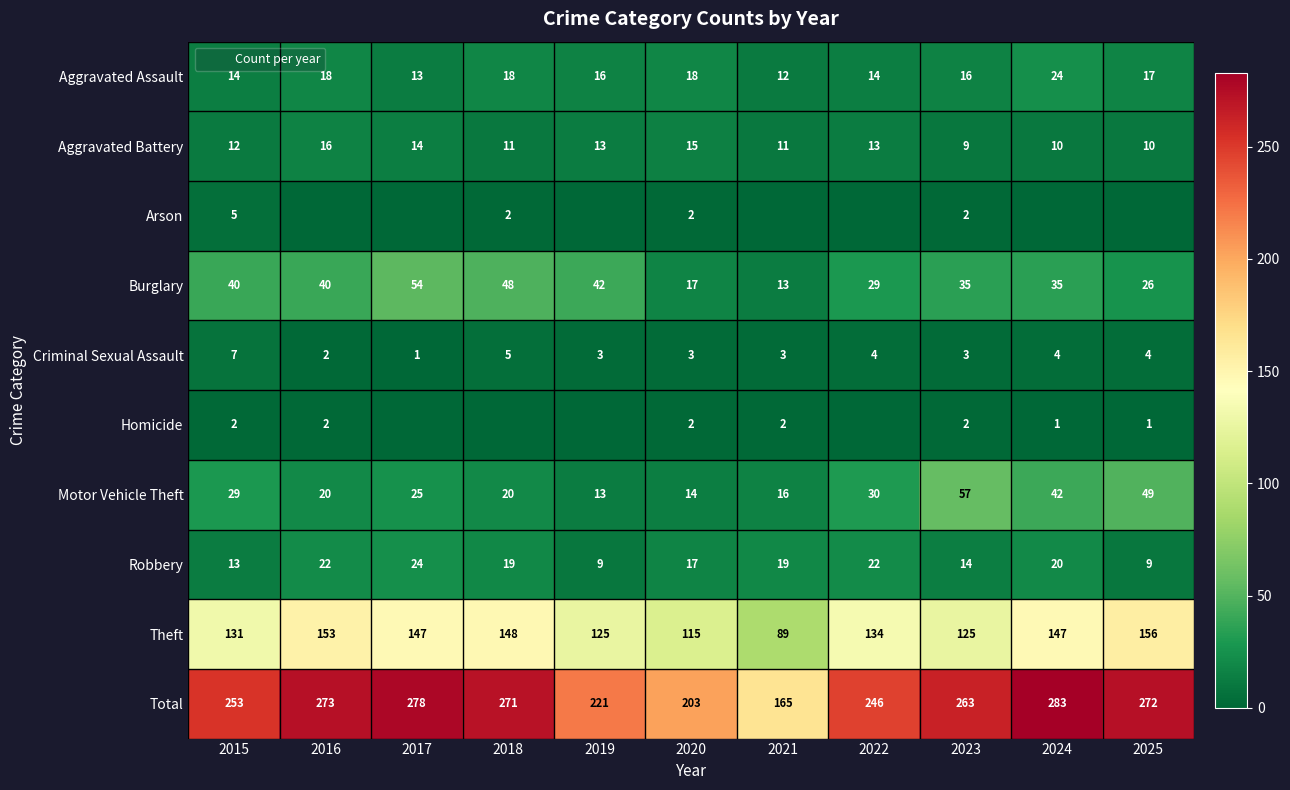

Is the value of Motor Vehicle Theft at 2017 greater than the value of Aggravated Battery at 2022?

Yes